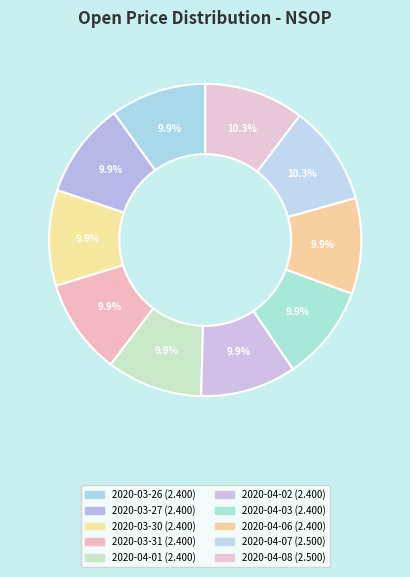

Which category has the biggest portion of the pie?

2020-04-07